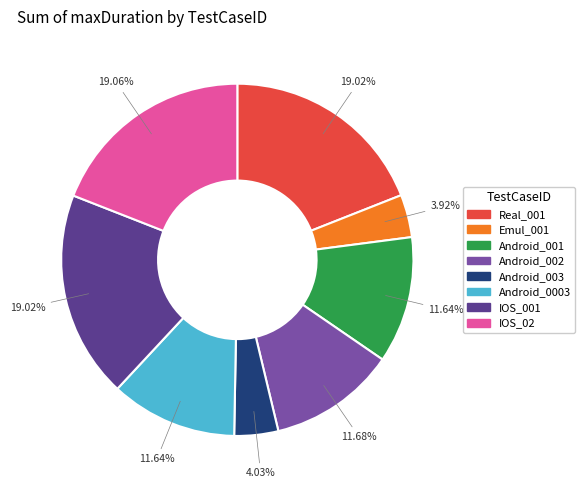

To the nearest percent, what is the difference between the largest and smallest slice percentages?

15%